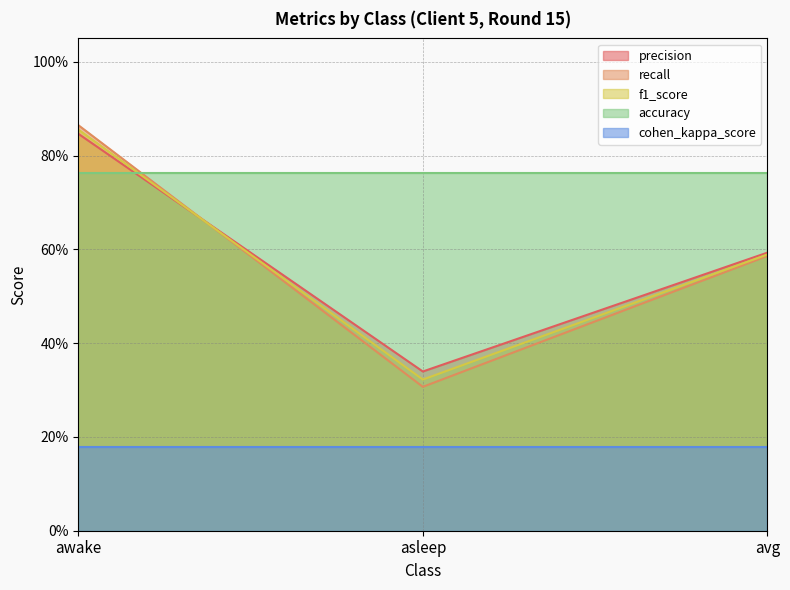

At which label is f1_score closest to 0?

asleep